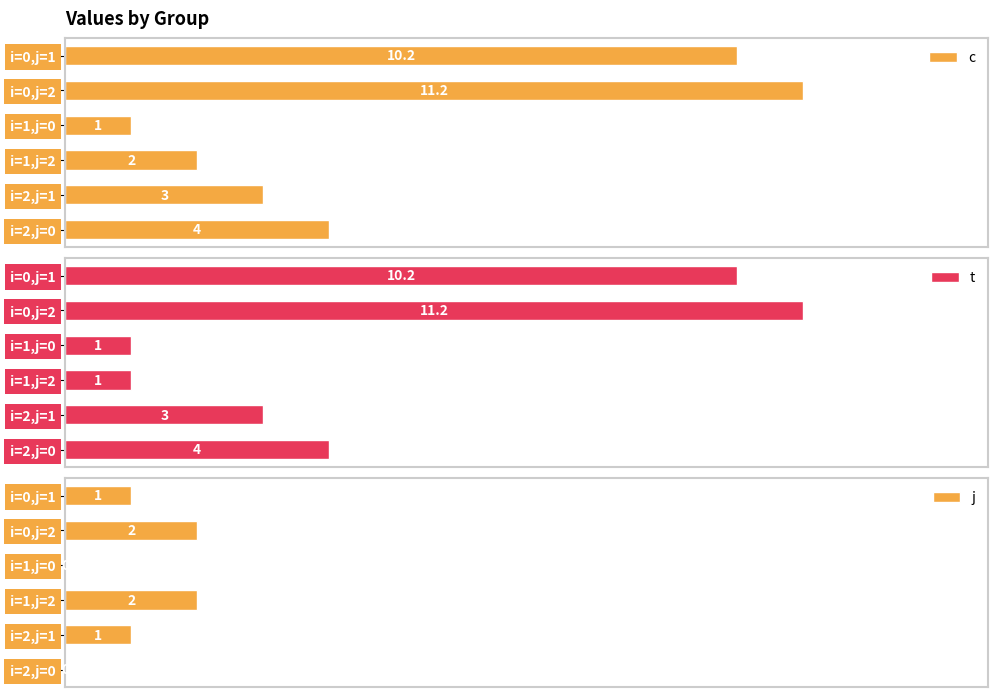

Which category has the lowest value in the c series?

i=1,j=0